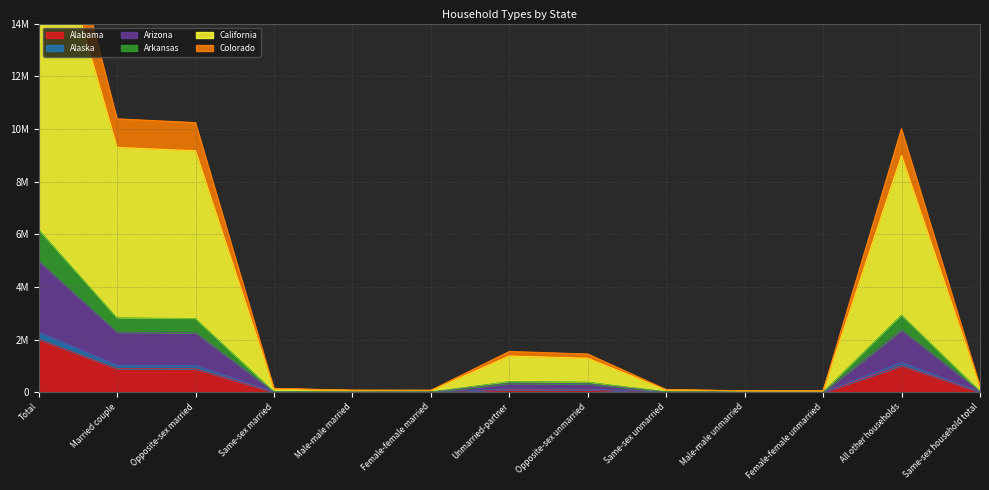

What is the difference between the highest and lowest values at Male-male unmarried?

47552